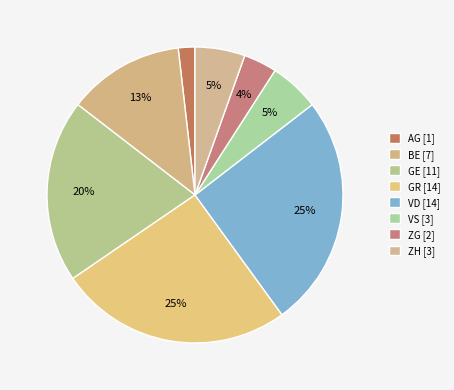

Count the number of slices in the pie.

8